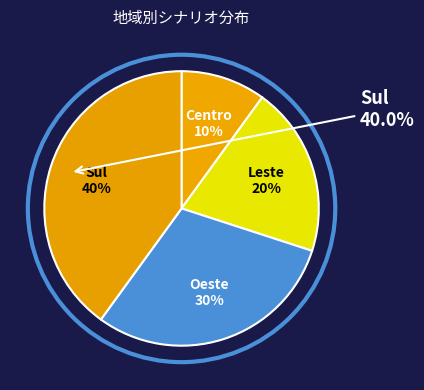

How many segments does this pie chart have?

4